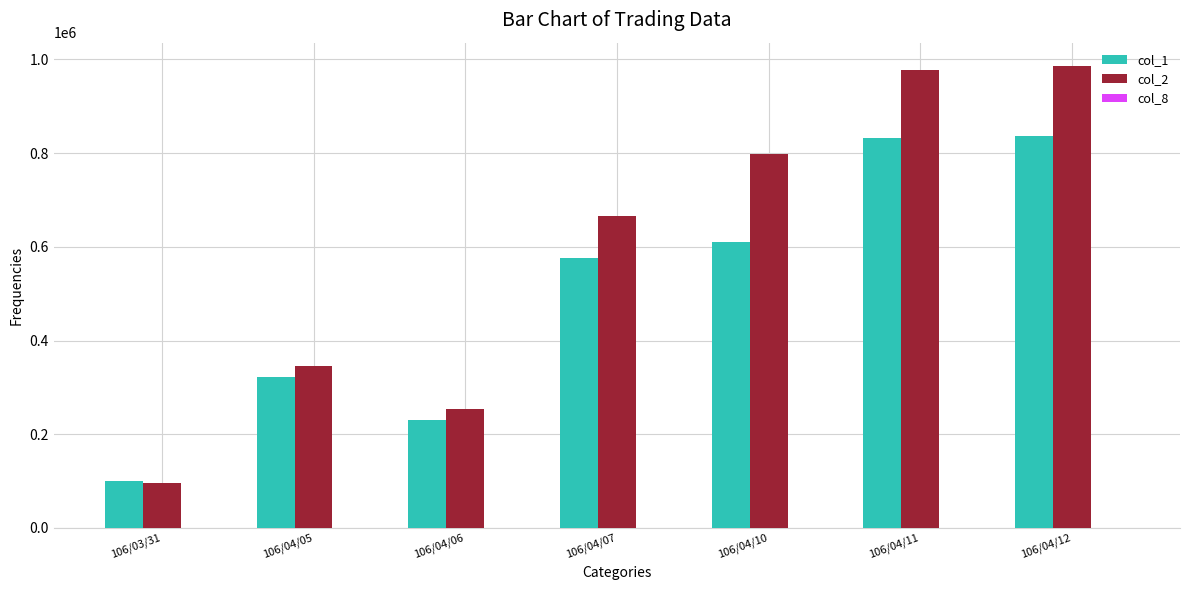

At which label is col_2 closest to 541260?

106/04/07